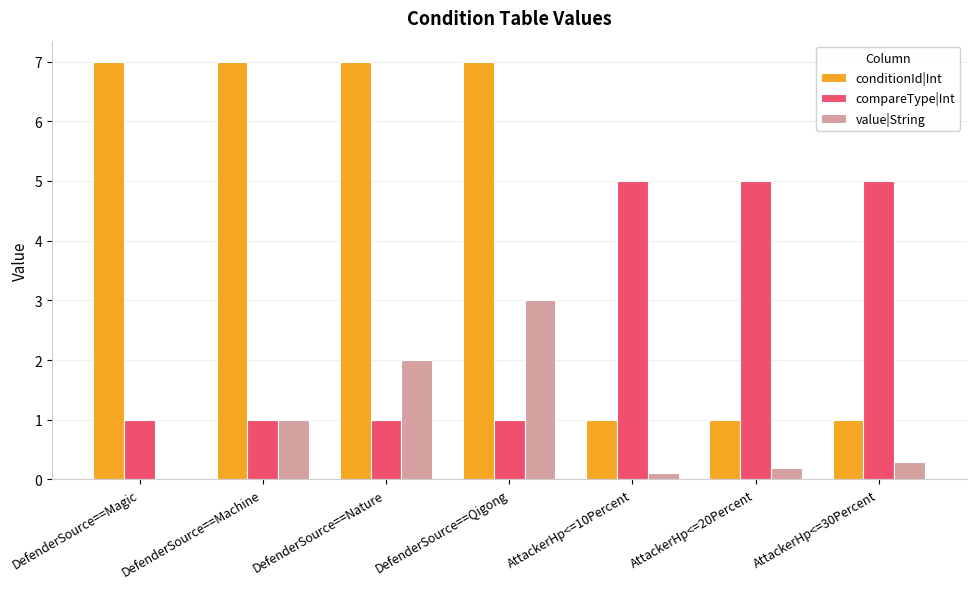

What is the average value of the value|String series?

0.9